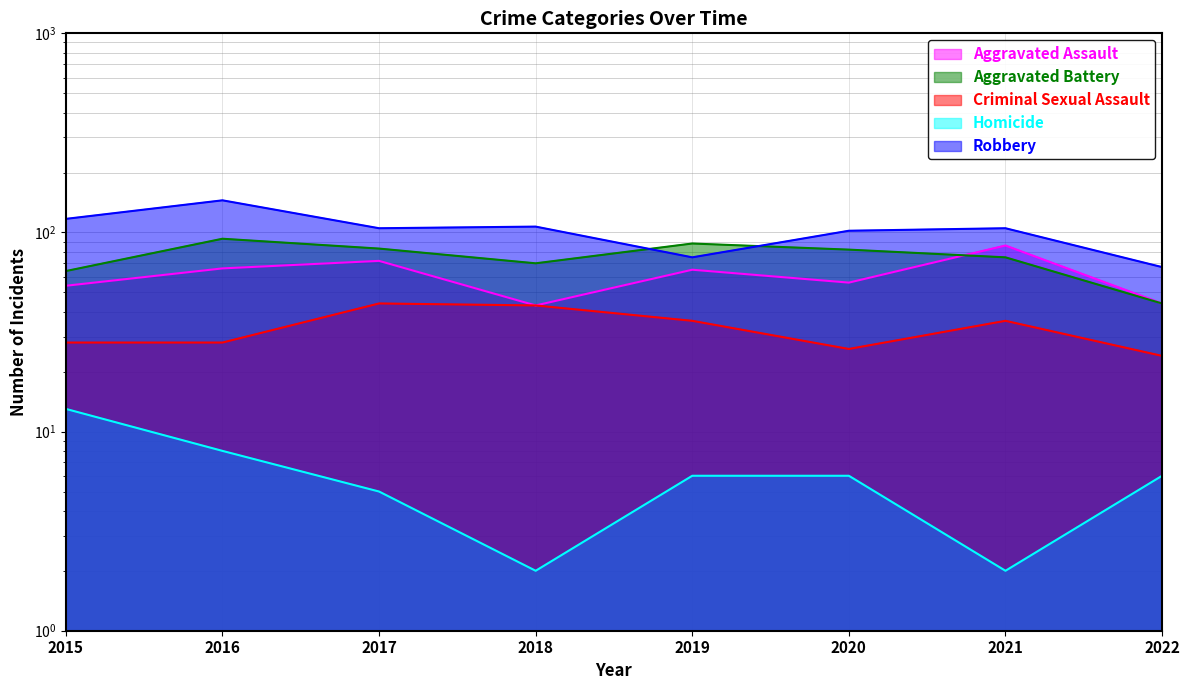

True or false: Robbery has a value of 102 at 2020.

True